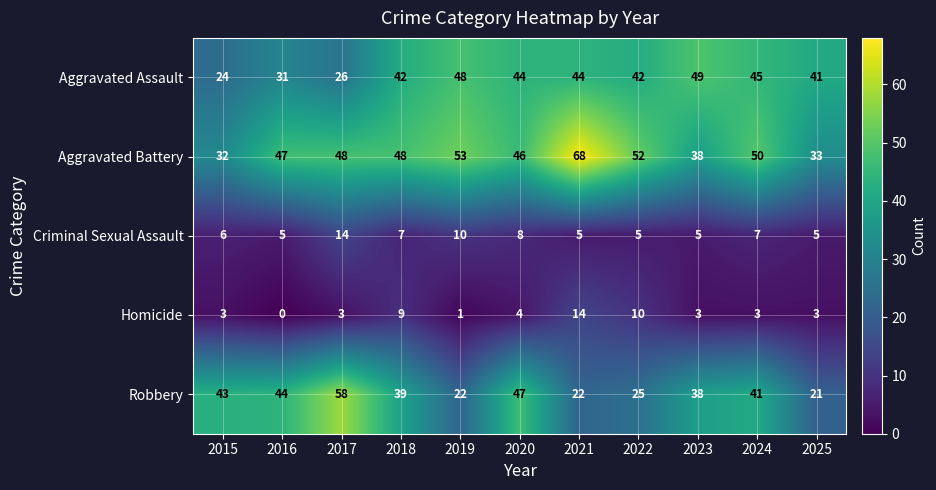

Which series has the largest total across all categories?

Aggravated Battery